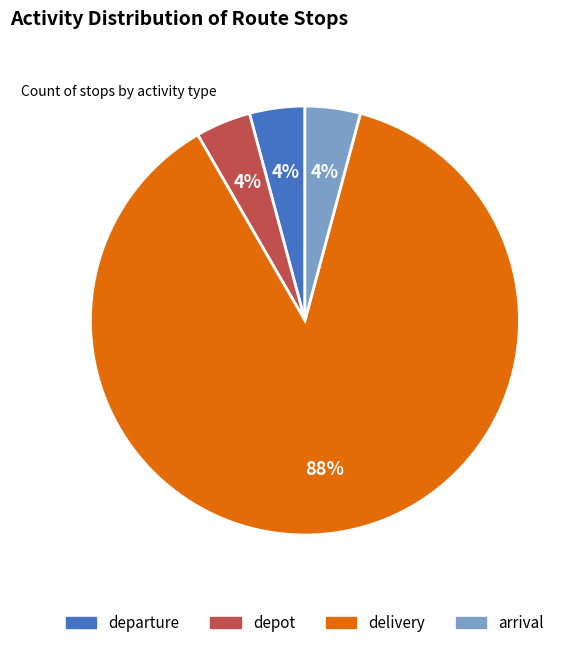

How many slices are in this pie chart?

4